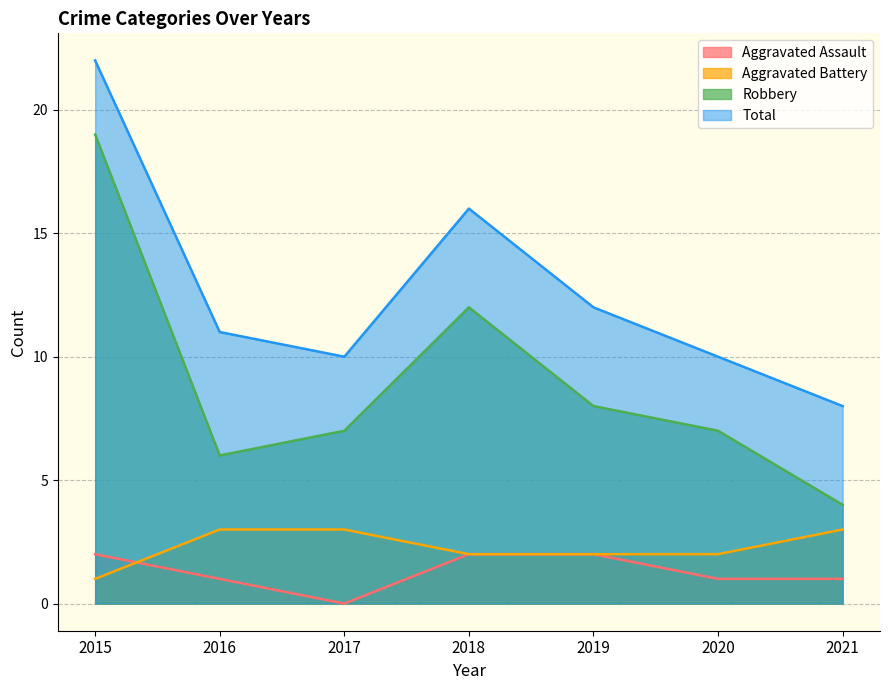

Is it true that Total equals 22 at 2015?

True